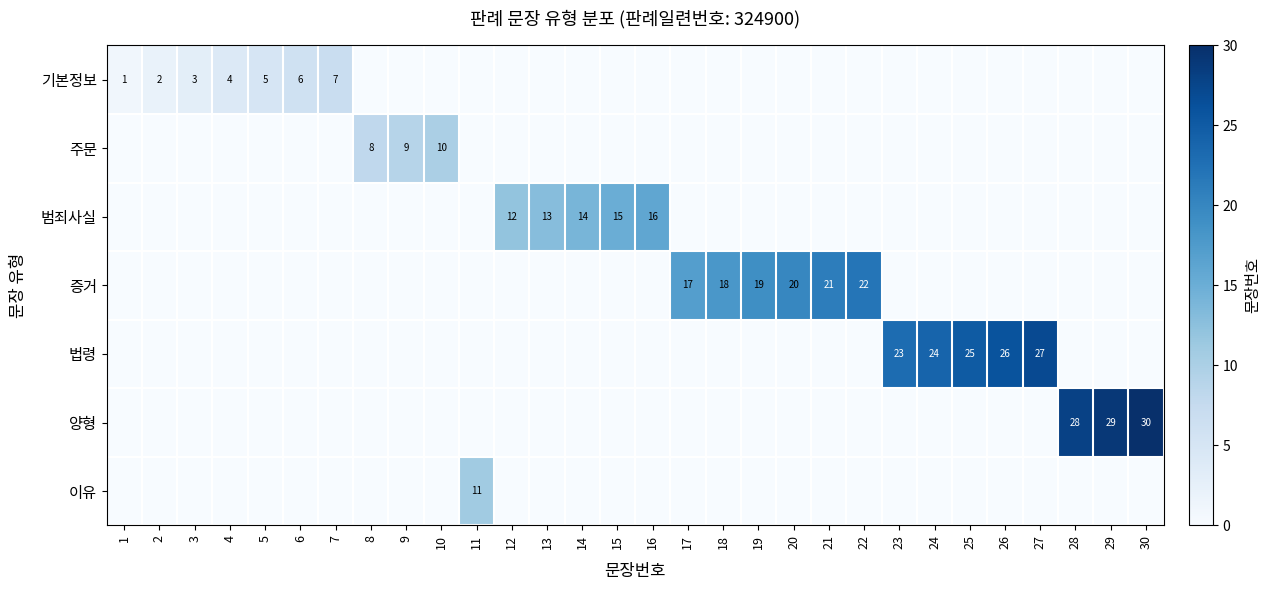

Rank the series by their maximum value, from lowest to highest.

기본정보, 주문, 이유, 범죄사실, 증거, 법령, 양형